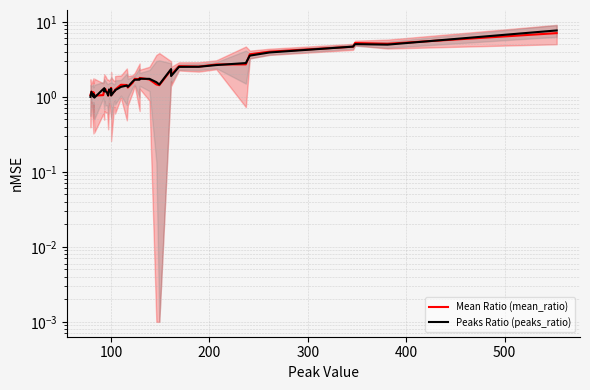

True or false: Peaks Ratio (peaks_ratio) has more than 1 points higher than both neighbors.

True